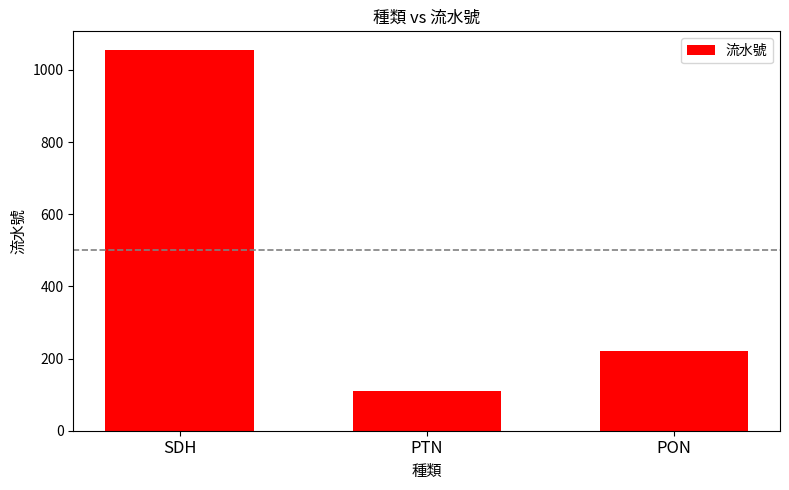

Which category has the lowest value across all series?

PTN